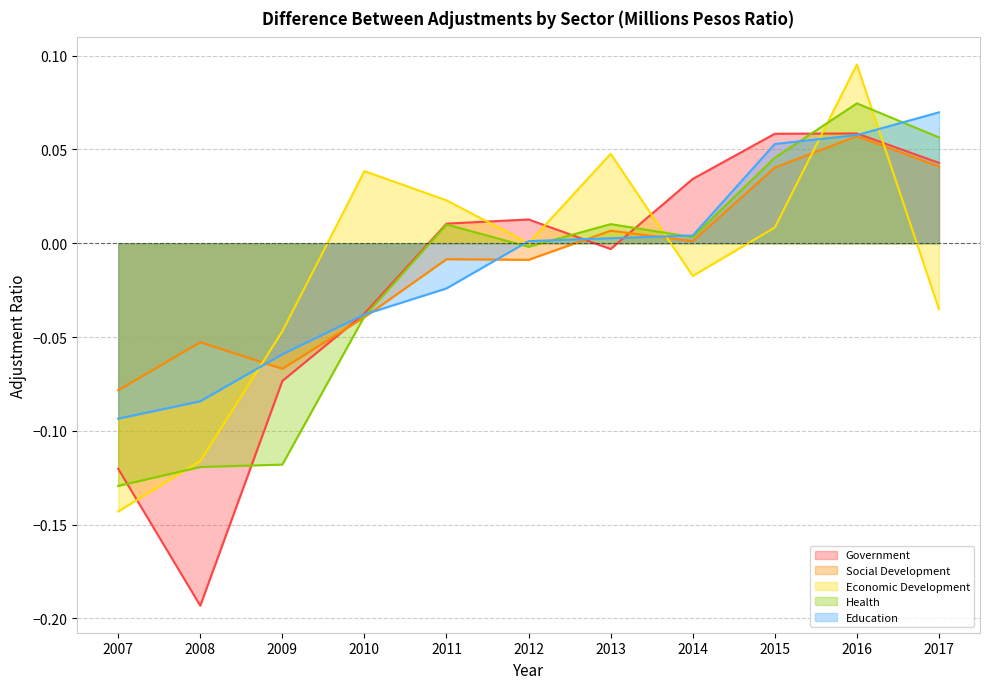

What is the difference between the second highest and minimum values in the Health series?

0.2